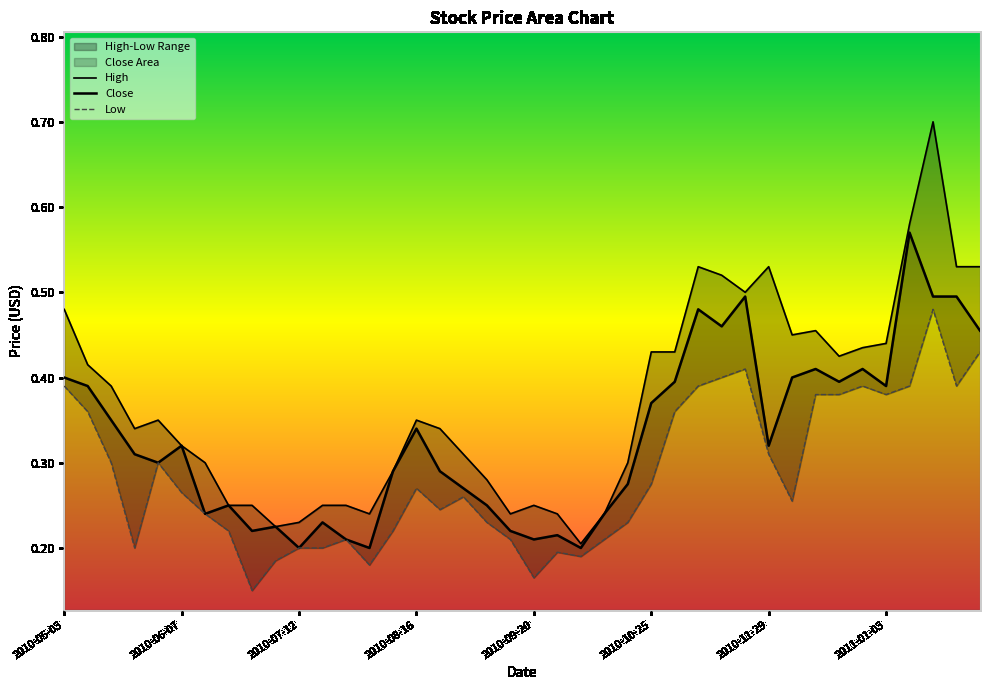

True or false: High has a value of 0.1 at 31.

False